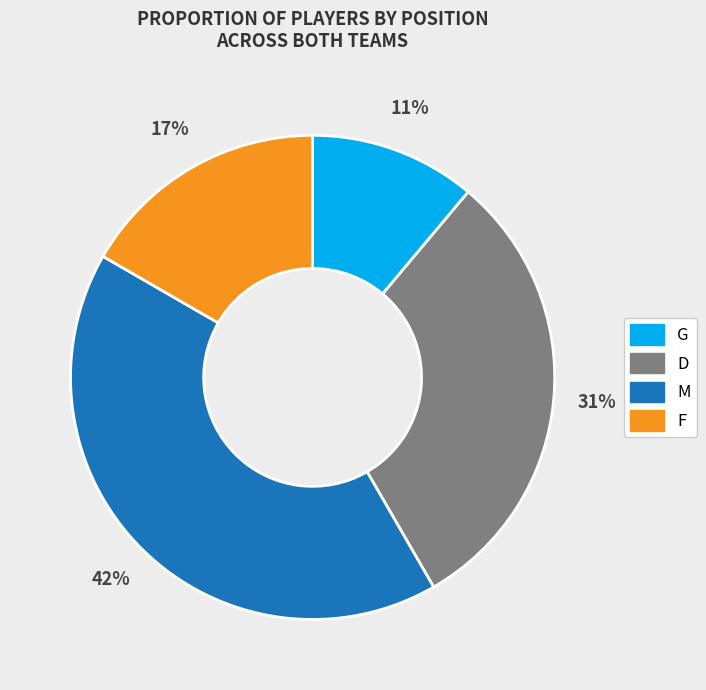

True or false: G accounts for 11% of the total.

True